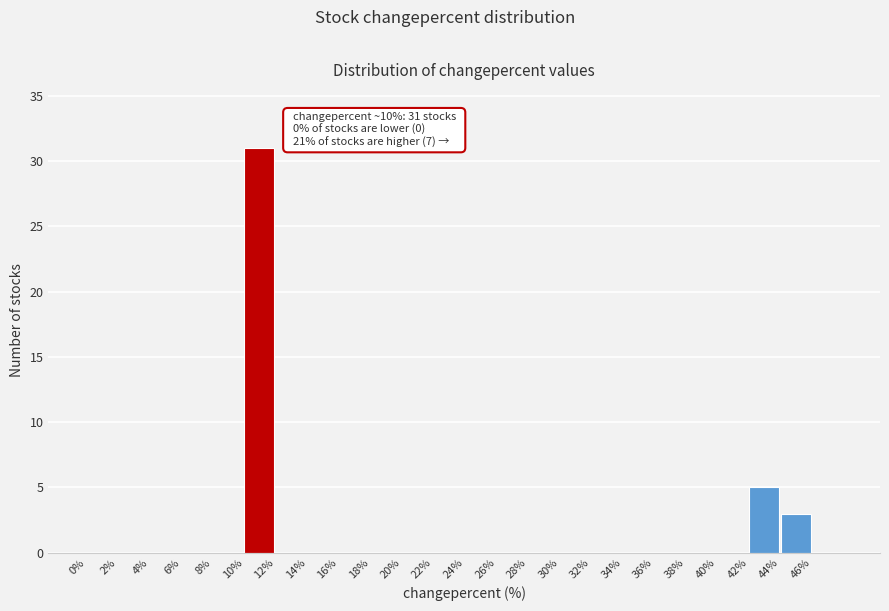

Which range on the x-axis has the tallest bar?

10 to 12